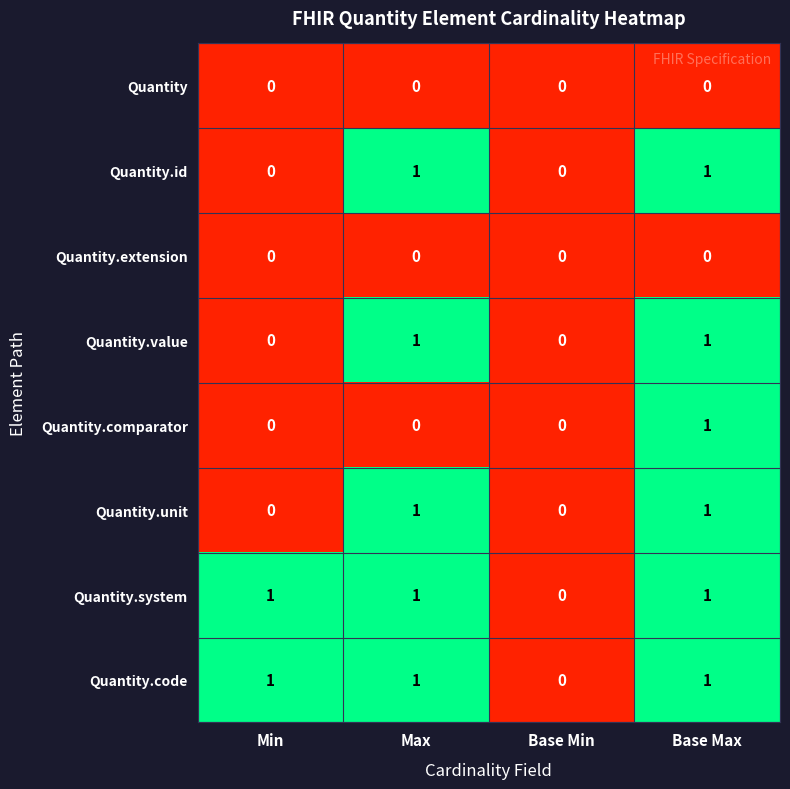

Is the value of Quantity at Base Min greater than the value of Quantity.comparator at Base Max?

No